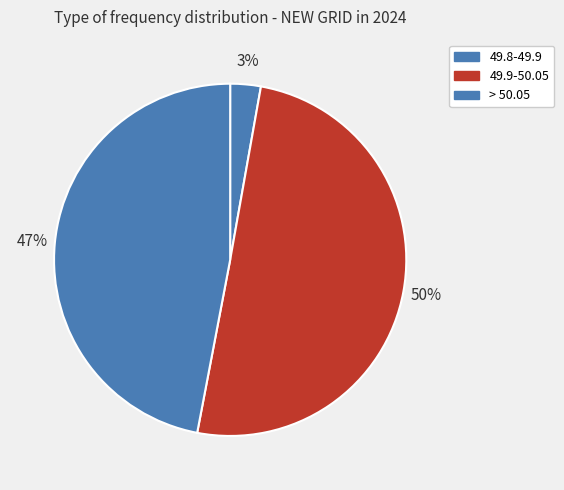

What is the change in value from 49.8-49.9 to 49.9-50.05?

+47.4